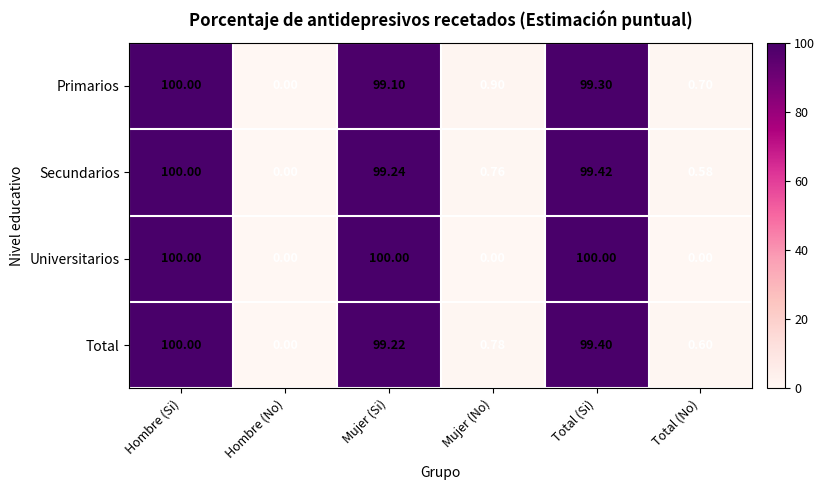

At which label does Secundarios reach its peak?

Hombre (Si)